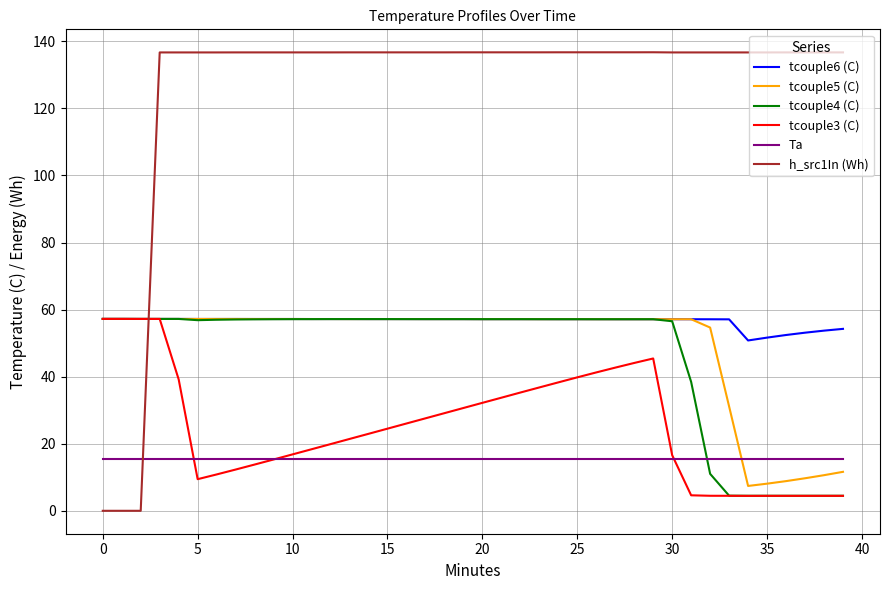

Which series has the widest spread of values?

h_src1In (Wh)